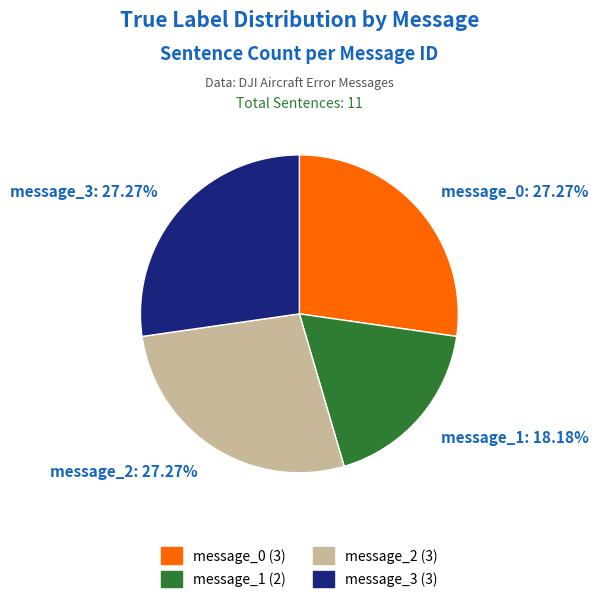

What is the ratio of the value at message_1 to the value at message_3?

0.7